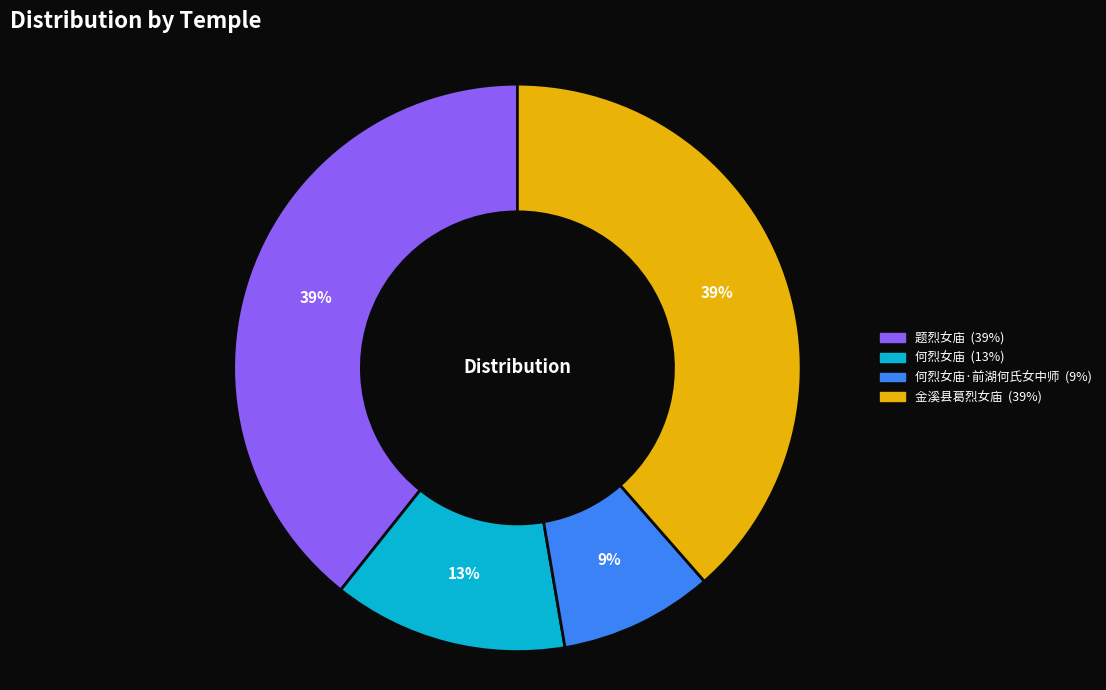

To the nearest percent, what is the average slice percentage?

25%